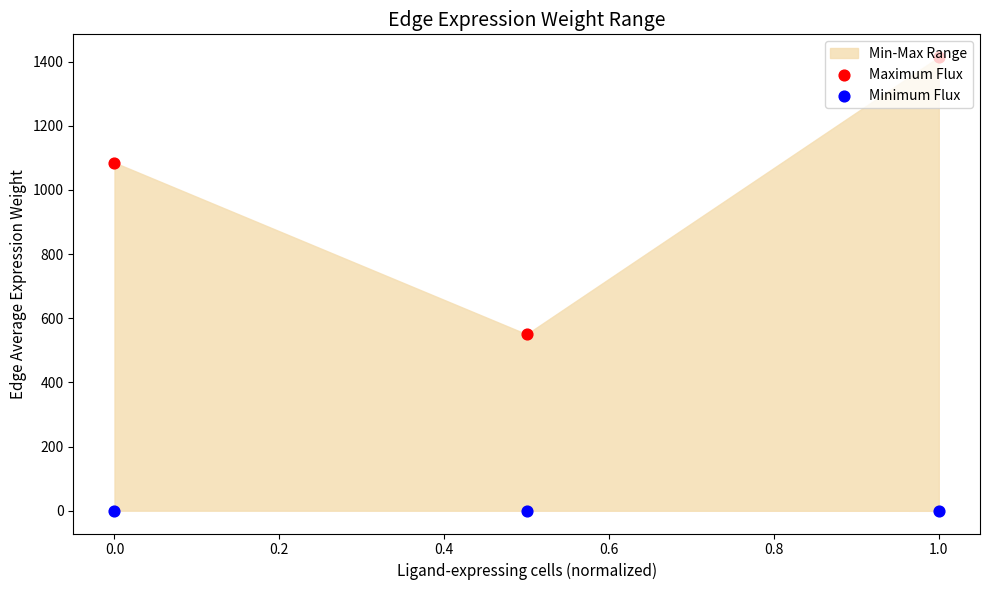

Which series contains the highest Y value?

Maximum Flux